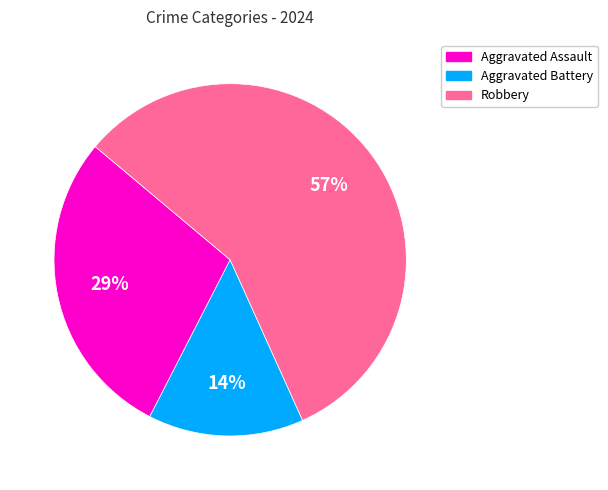

How many segments does this pie chart have?

3